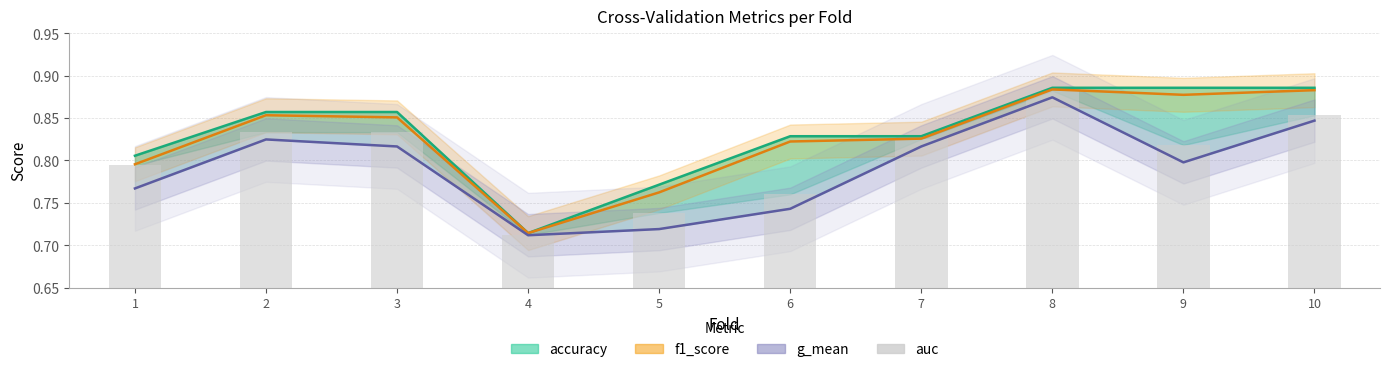

Which series has the largest total across all categories?

accuracy